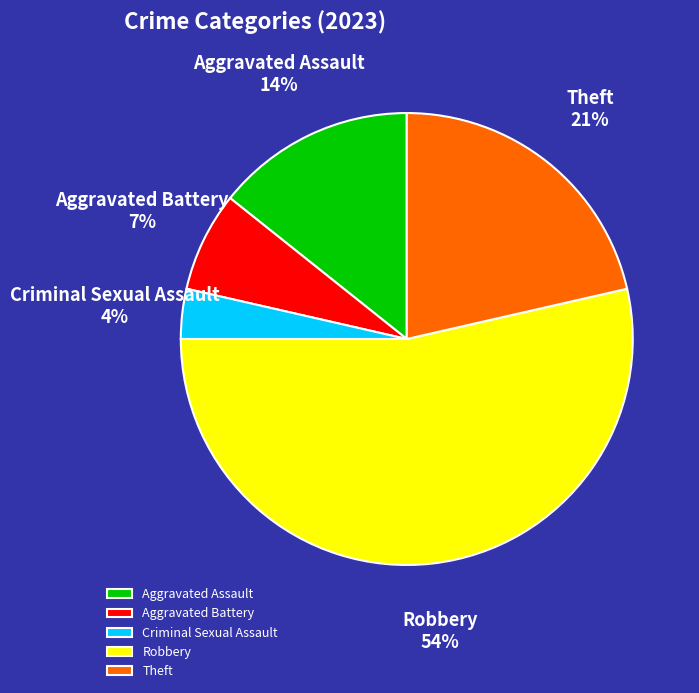

What percentage is the Criminal Sexual Assault slice, to the nearest percent?

4%